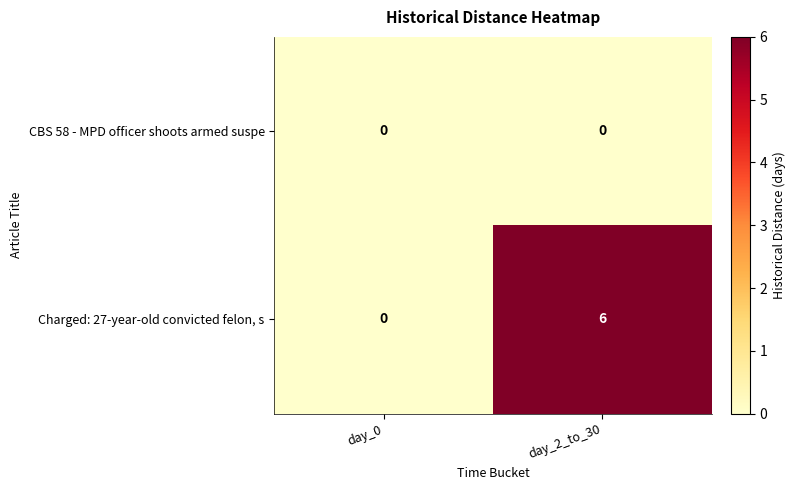

The value of Charged: 27-year-old convicted felon, s at day_0 is -3. True or false?

False